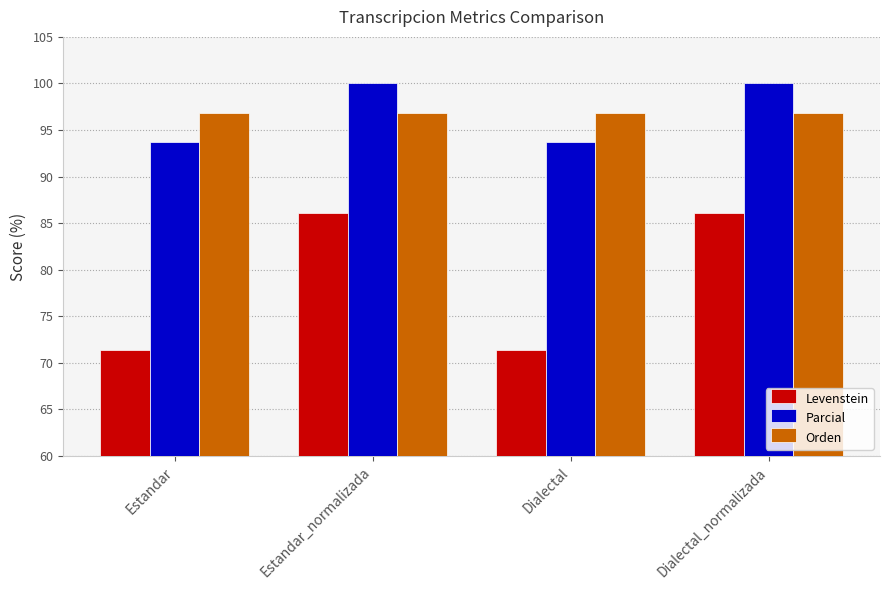

What is the spread (max minus min) of values at Dialectal_normalizada?

13.9